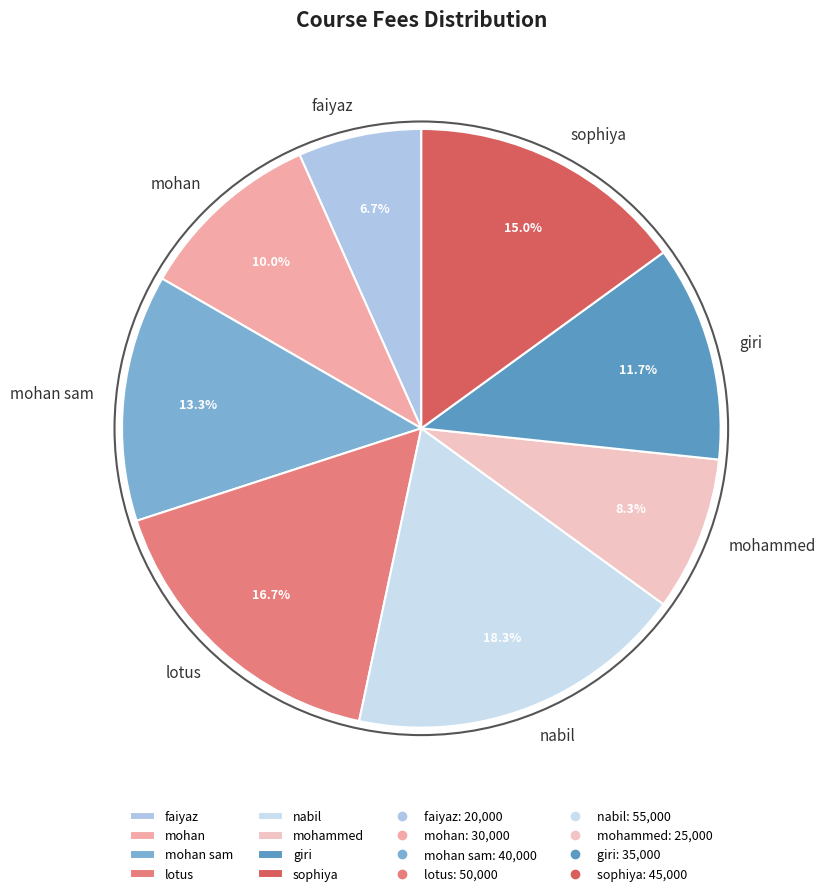

How much of the chart is everything except lotus?

83.3%